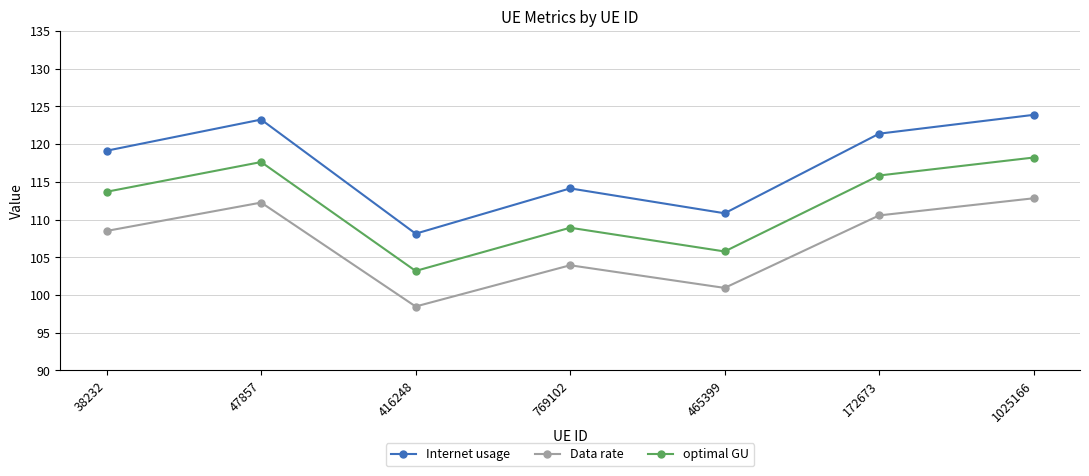

What is the spread (max minus min) of values at 47857?

11.0